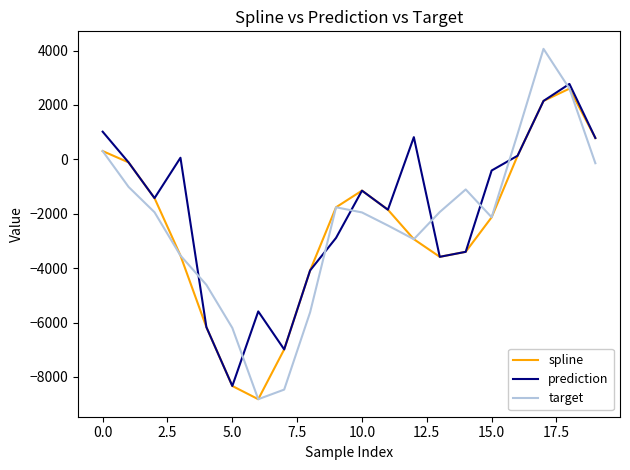

True or false: prediction and target intersect in this chart.

True